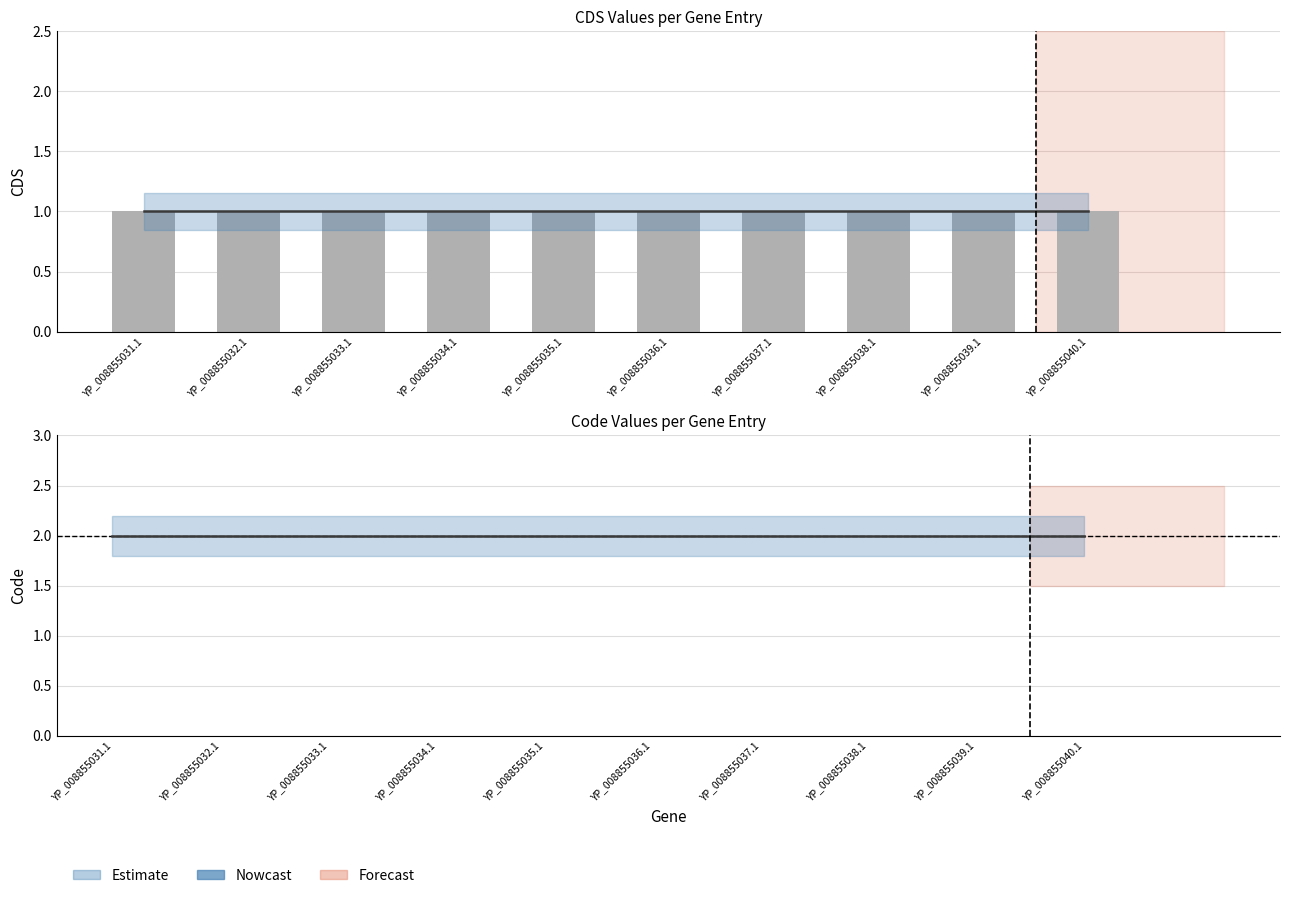

Which series changed the most between YP_008855036.1 and YP_008855037.1?

CDS